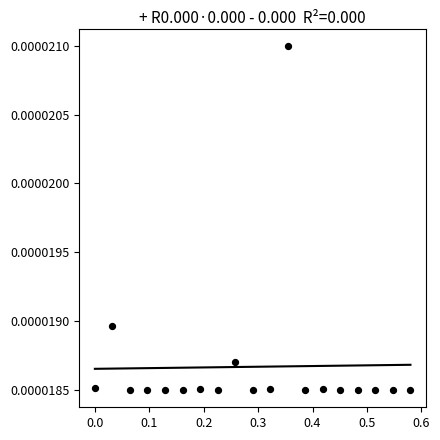

What is the range of X values (max minus min)?

0.6